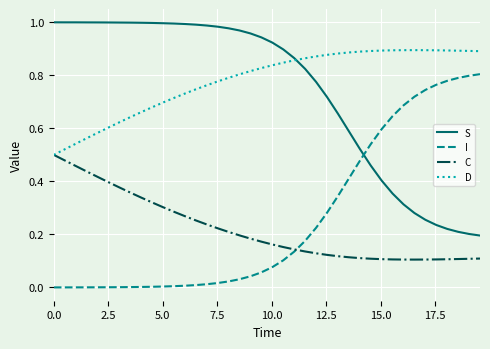

True or false: C and S intersect in this chart.

False